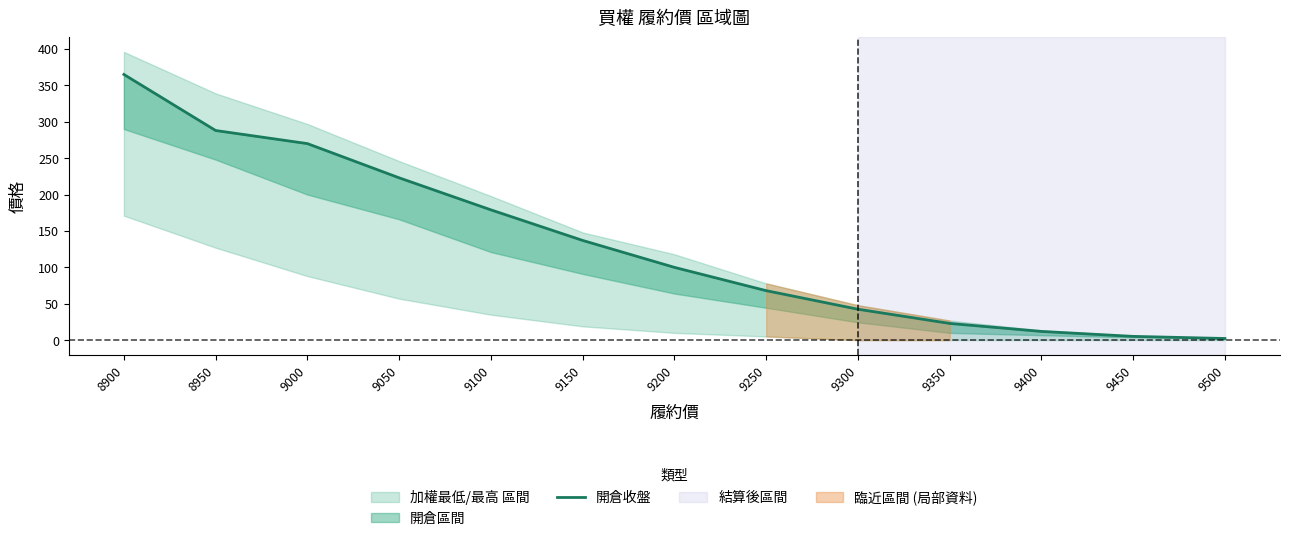

True or false: the data shows 288.0 at 8950.

True